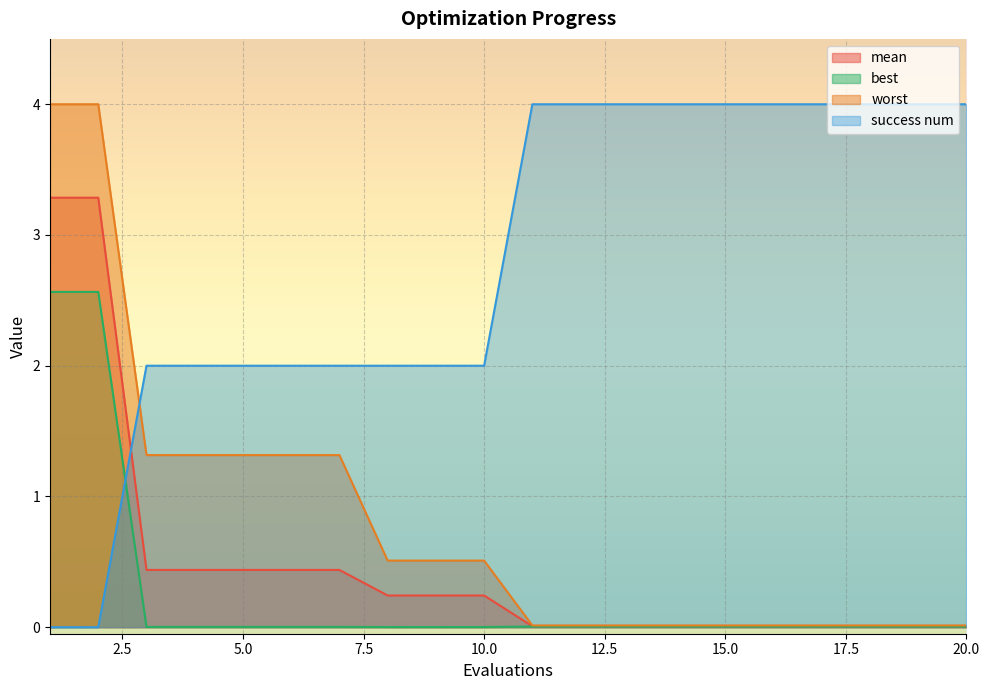

Is it true that worst equals 0.0 at 13?

True